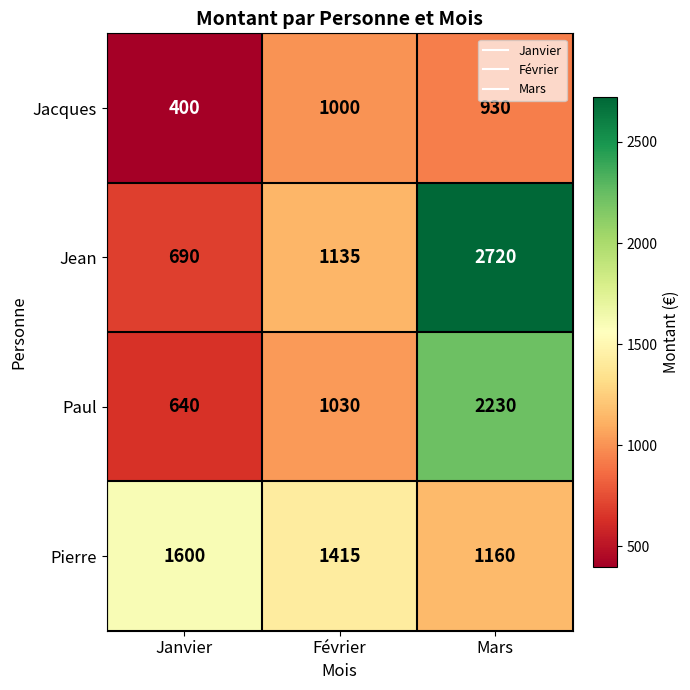

Reading left to right, transcribe all the data shown in this chart.

Jacques: 400	1000	930
Jean: 690	1135	2720
Paul: 640	1030	2230
Pierre: 1600	1415	1160